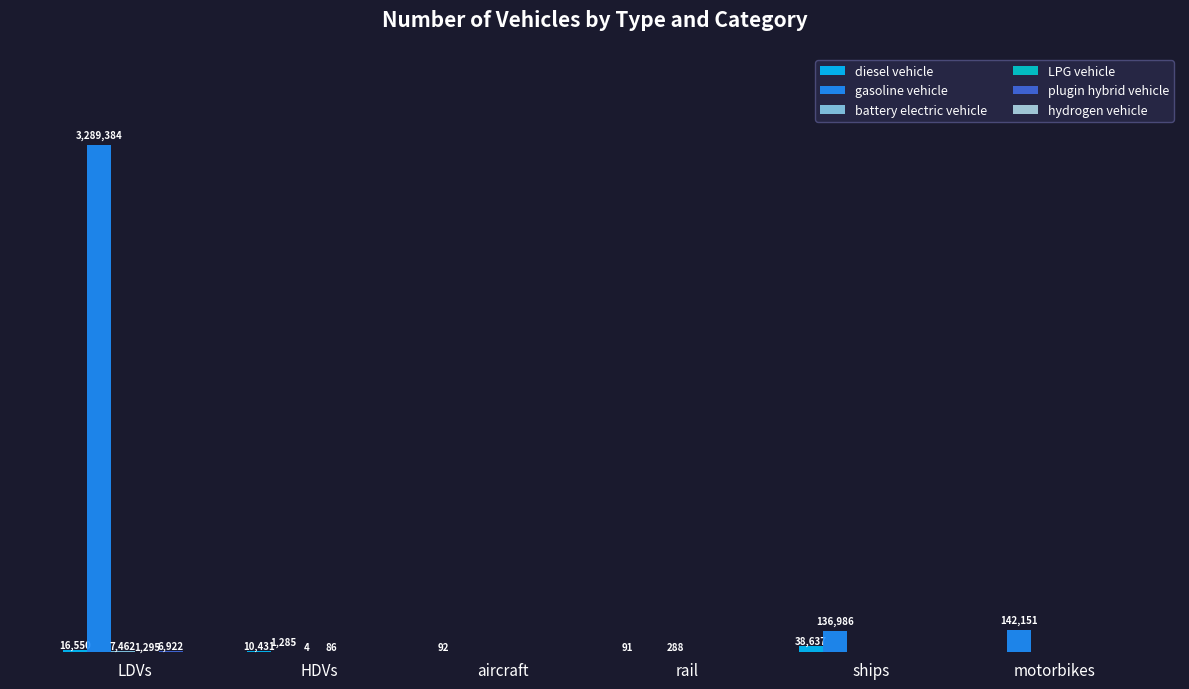

Where does the battery electric vehicle series first go above 4?

LDVs